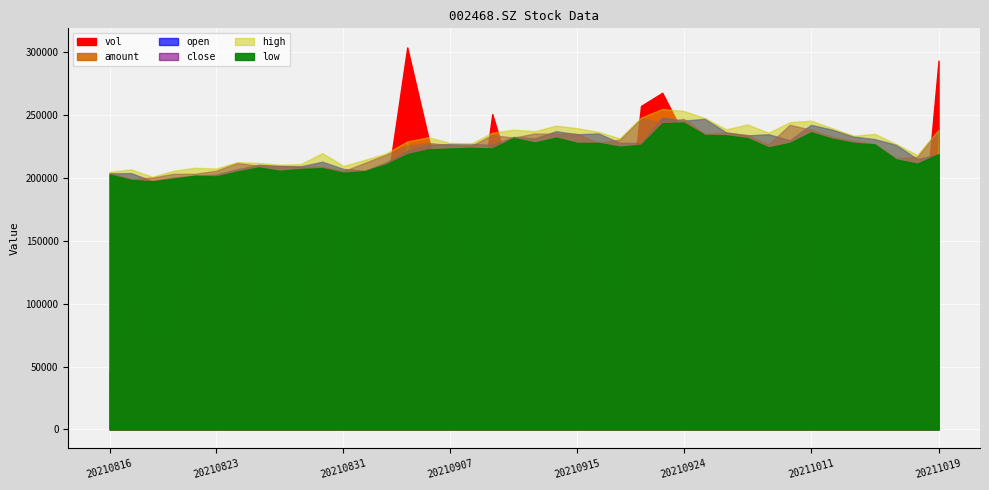

At which label does vol reach its minimum?

20210816